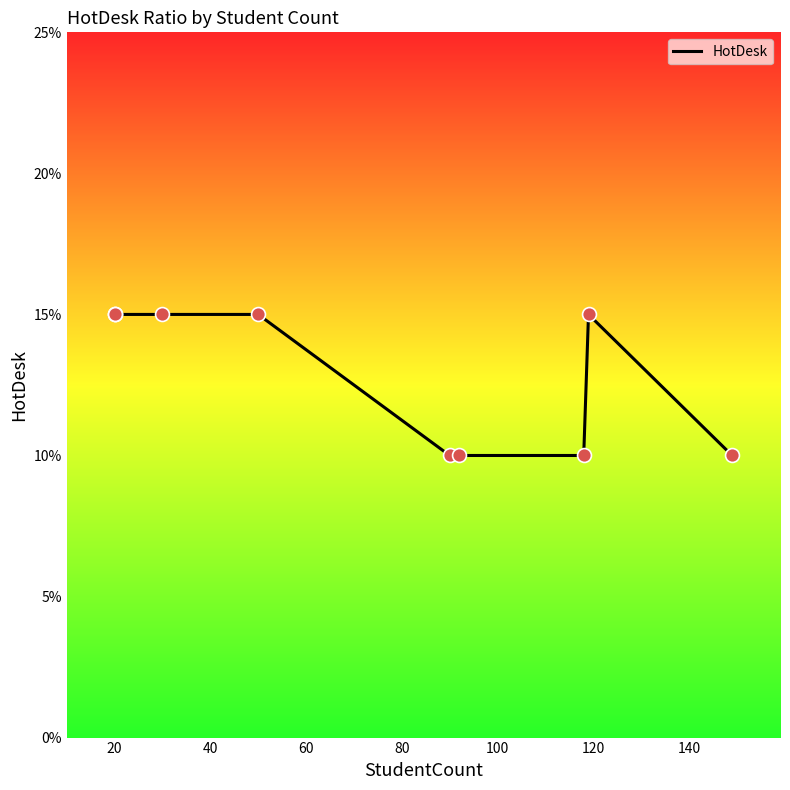

Between 40 and 20, which is larger?

40